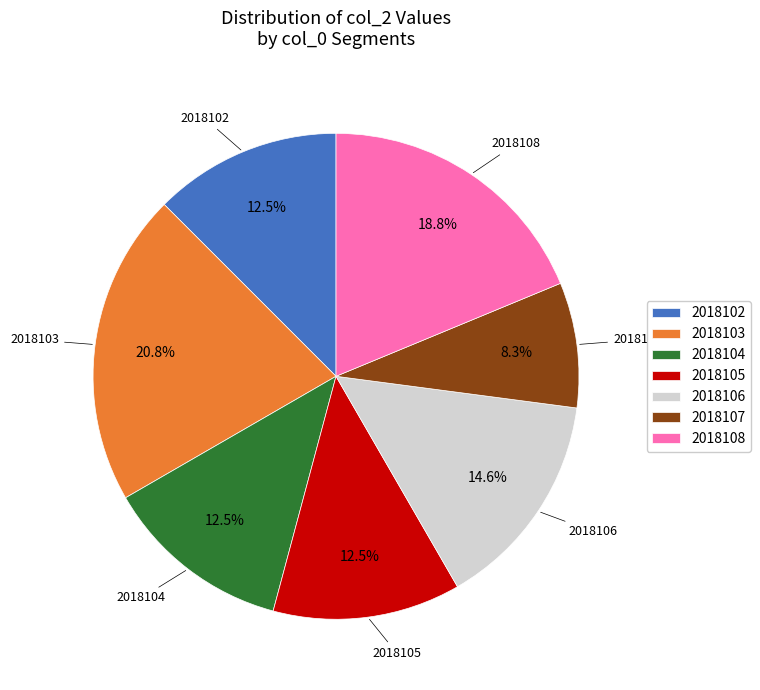

Is there any slice that represents more than half of the pie?

No